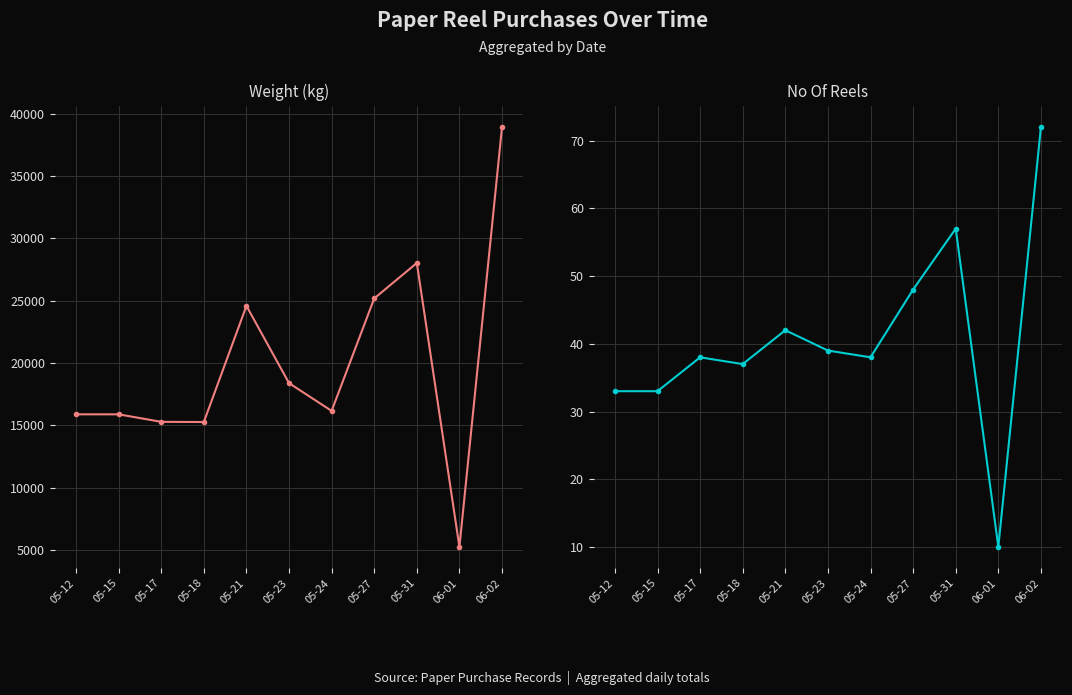

What is the difference between the maximum and minimum values in the No Of reels series?

62.0